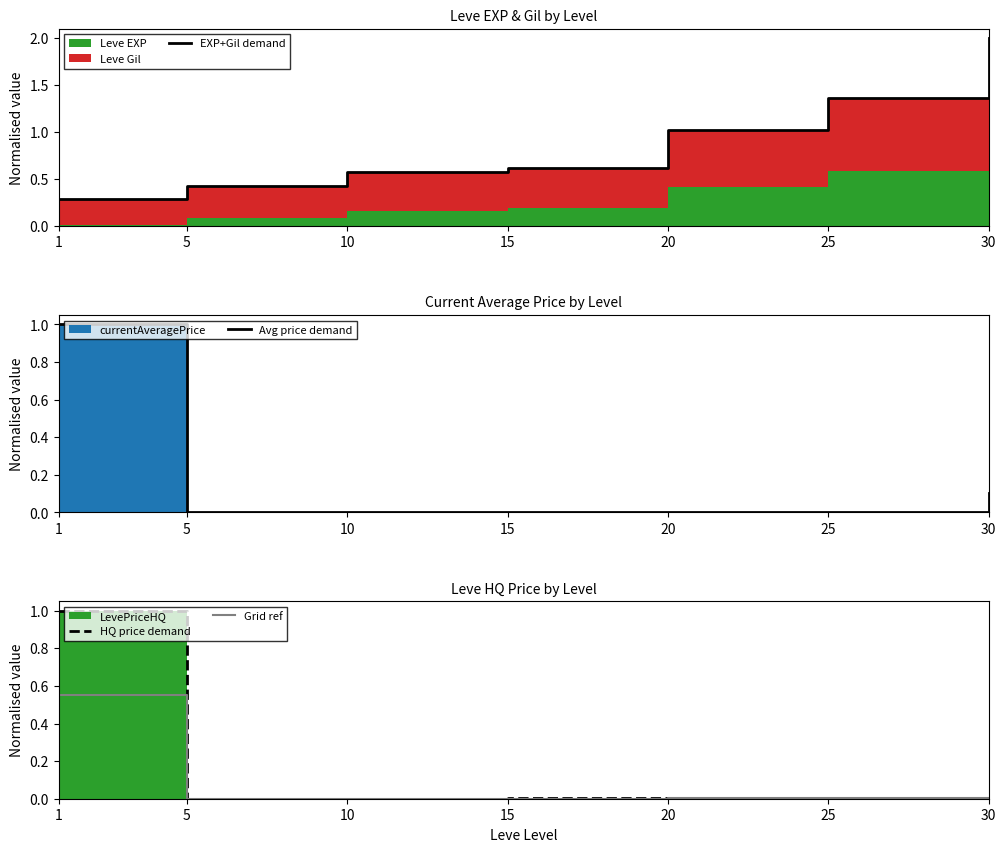

At which category does the chart reach its minimum across all series?

5